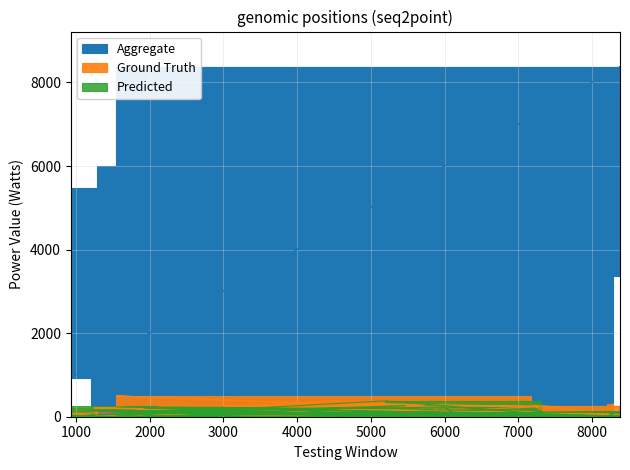

Reading left to right, what are all the values shown in this chart?

Aggregate: 1207=1207.0	929=929.0	5467=5467.0	2616=2616.0	7172=7172.0	1545=1545.0	8366=8366.0	7380=7380.0	1289=1289.0	6003=6003.0	6187=6187.0	5711=5711.0	4511=4511.0	5228=5228.0	3485=3485.0	1829=1829.0	5075=5075.0	4510=4510.0	2540=2540.0	7580=7580.0	5106=5106.0	4709=4709.0	1241=1241.0	2187=2187.0	1543=1543.0	3230=3230.0	1837=1837.0	8381=8381.0	3368=3368.0	4644=4644.0	7310=7310.0	5194=5194.0	2114=2114.0	4769=4769.0	1925=1925.0	2886=2886.0	7422=7422.0	7220=7220.0	8201=8201.0	8285=8285.0
Ground Truth: 1207=34.4	929=79.4	5467=196.8	2616=196.2	7172=125.6	1545=498.7	8366=26.1	7380=257.0	1289=215.0	6003=48.9	6187=18.2	5711=262.7	4511=325.3	5228=235.3	3485=230.1	1829=161.5	5075=272.0	4510=387.0	2540=172.9	7580=81.3	5106=251.1	4709=87.4	1241=208.7	2187=183.9	1543=234.5	3230=85.3	1837=31.9	8381=43.8	3368=247.1	4644=40.6	7310=241.0	5194=310.9	2114=257.6	4769=264.2	1925=79.2	2886=153.7	7422=67.3	7220=259.3	8201=29.1	8285=314.5
Predicted: 1207=29.9	929=20.0	5467=264.3	2616=35.9	7172=172.3	1545=233.0	8366=15.9	7380=71.3	1289=125.5	6003=230.3	6187=15.3	5711=128.1	4511=48.3	5228=23.1	3485=201.9	1829=91.7	5075=44.7	4510=75.3	2540=68.6	7580=29.8	5106=62.5	4709=63.6	1241=151.3	2187=14.7	1543=140.7	3230=68.5	1837=17.0	8381=118.1	3368=61.9	4644=26.3	7310=67.7	5194=378.7	2114=83.5	4769=41.1	1925=206.4	2886=221.3	7422=46.4	7220=27.4	8201=21.8	8285=60.3